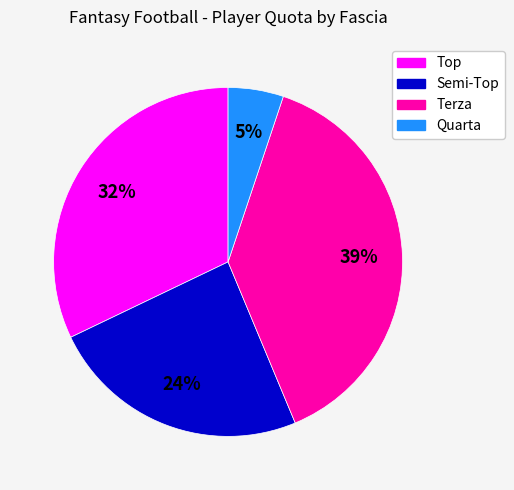

What is the largest slice in the pie chart?

Terza